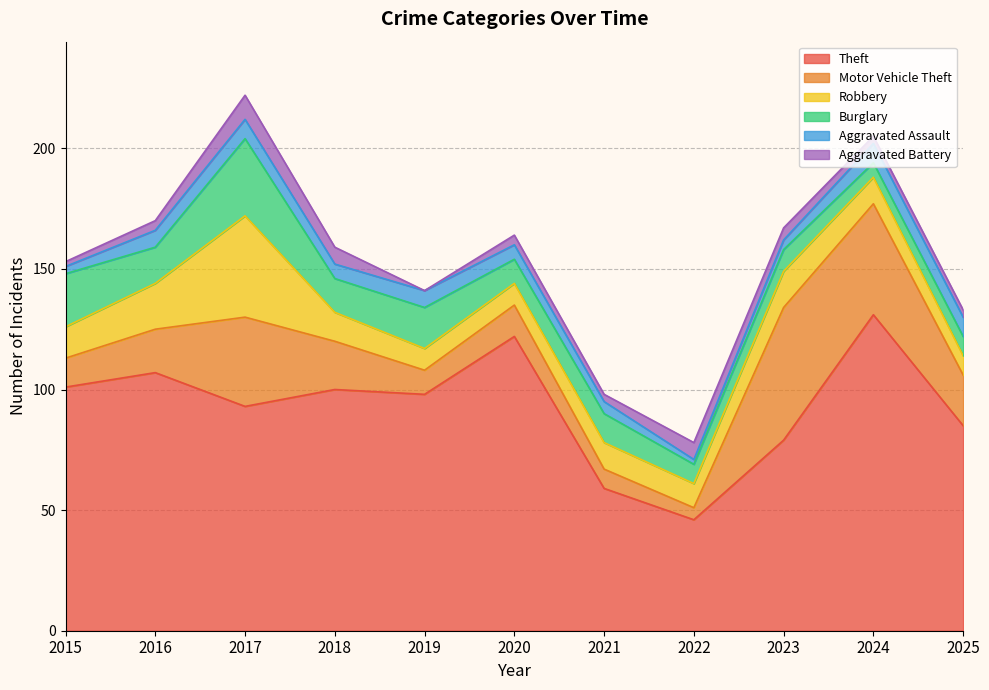

Which series has the largest total across all categories?

Theft